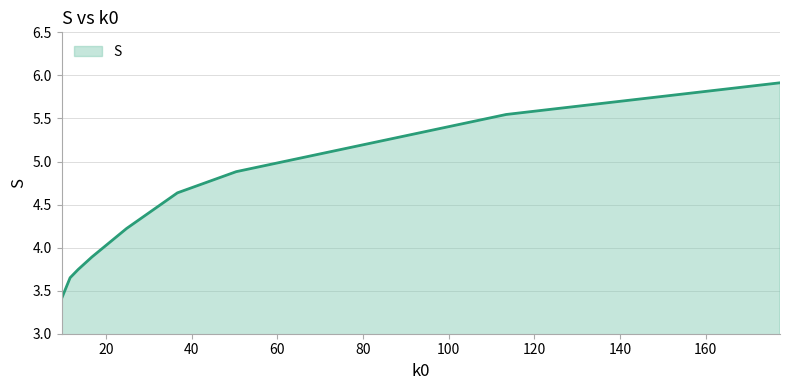

What is the difference between the maximum and minimum values?

2.5